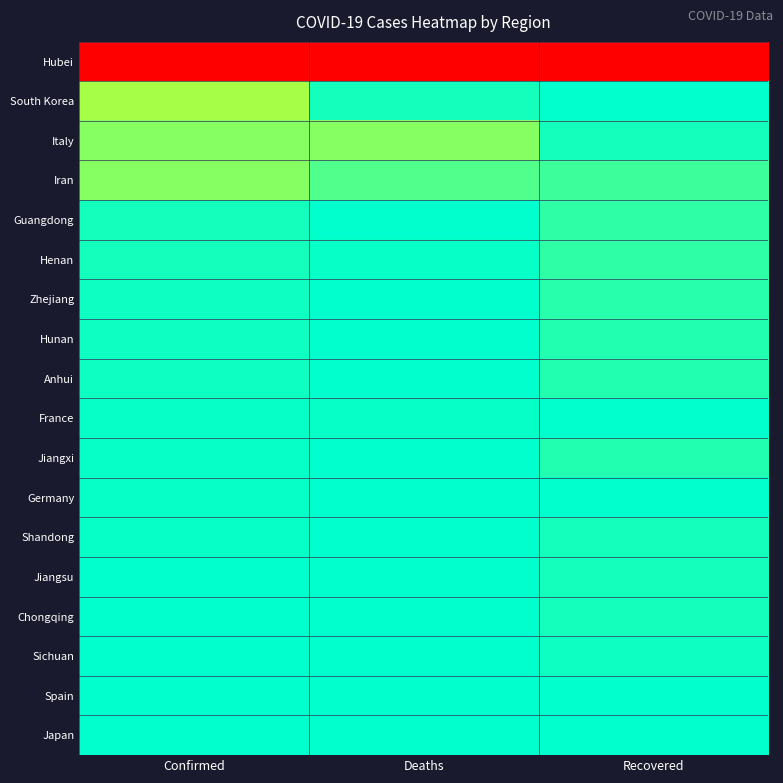

What is the maximum value shown in the chart?

1.0